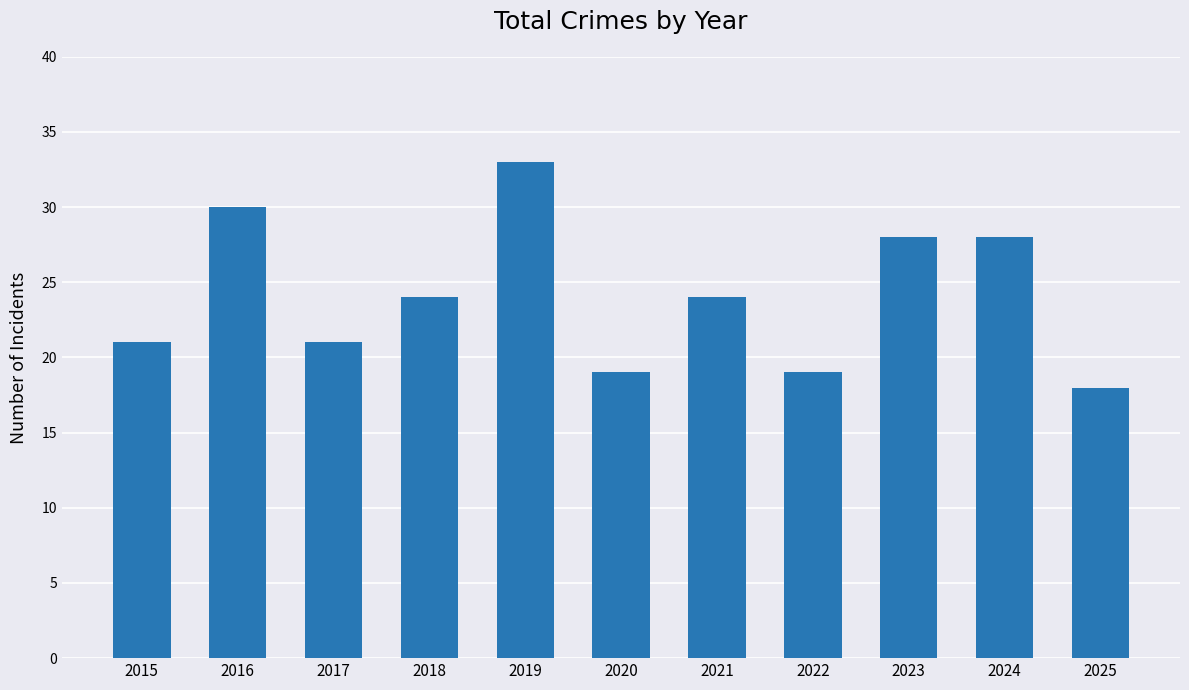

What is the value of the 6th bar from the left?

19